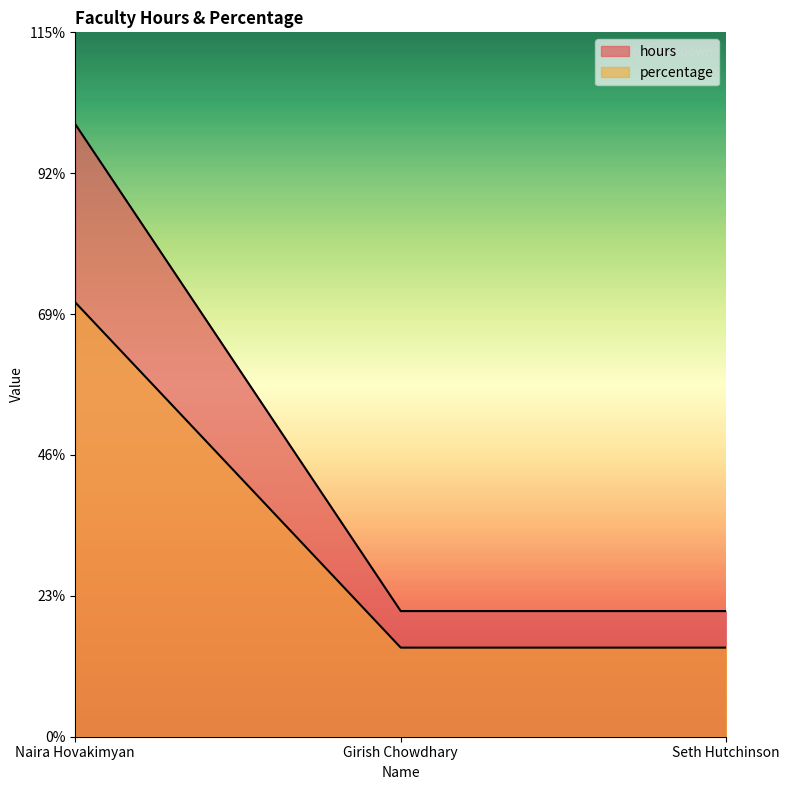

Which series has the widest spread of values?

hours